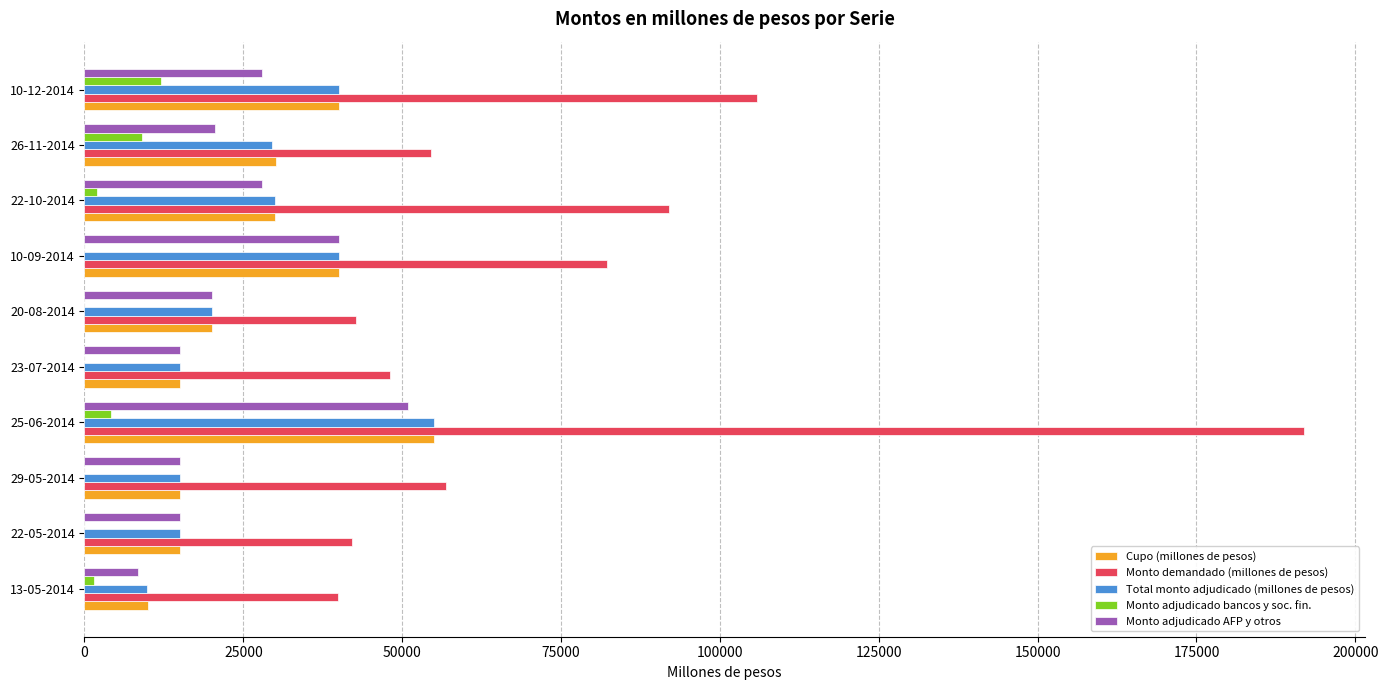

What is the maximum value shown in the chart?

191850